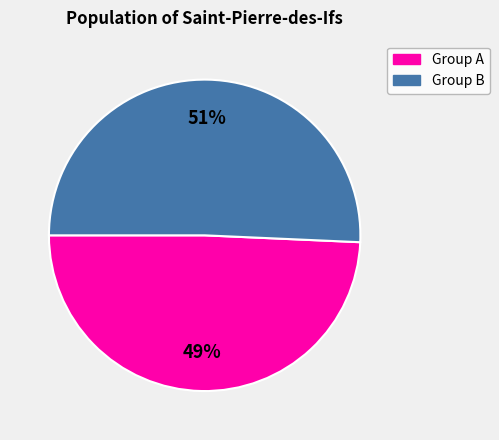

Does any single category account for the majority?

Yes